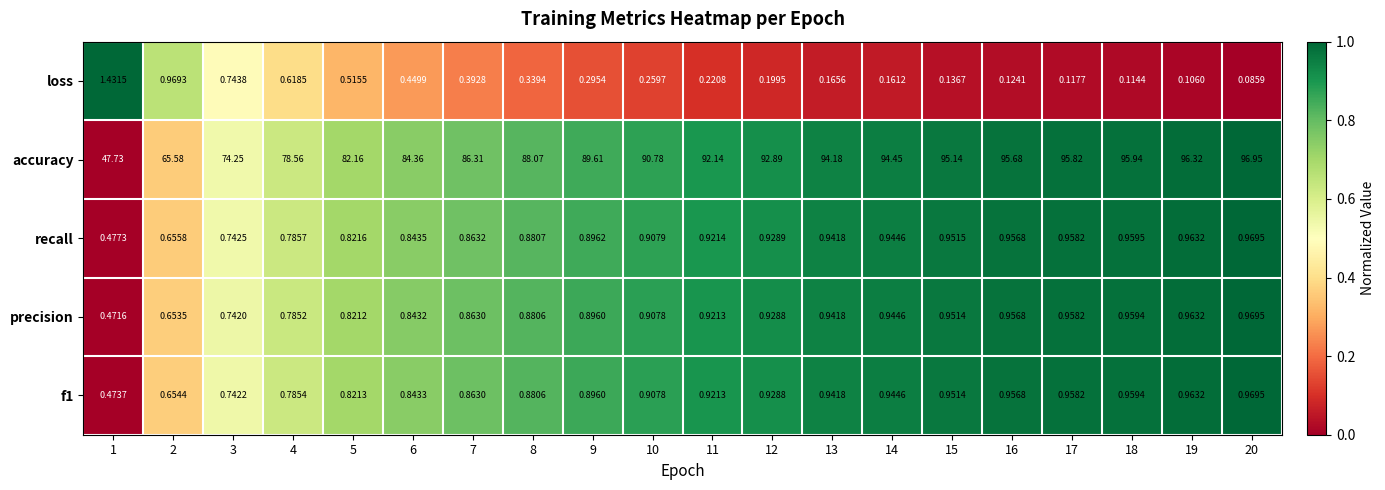

At how many categories does at least one series exceed 0?

20